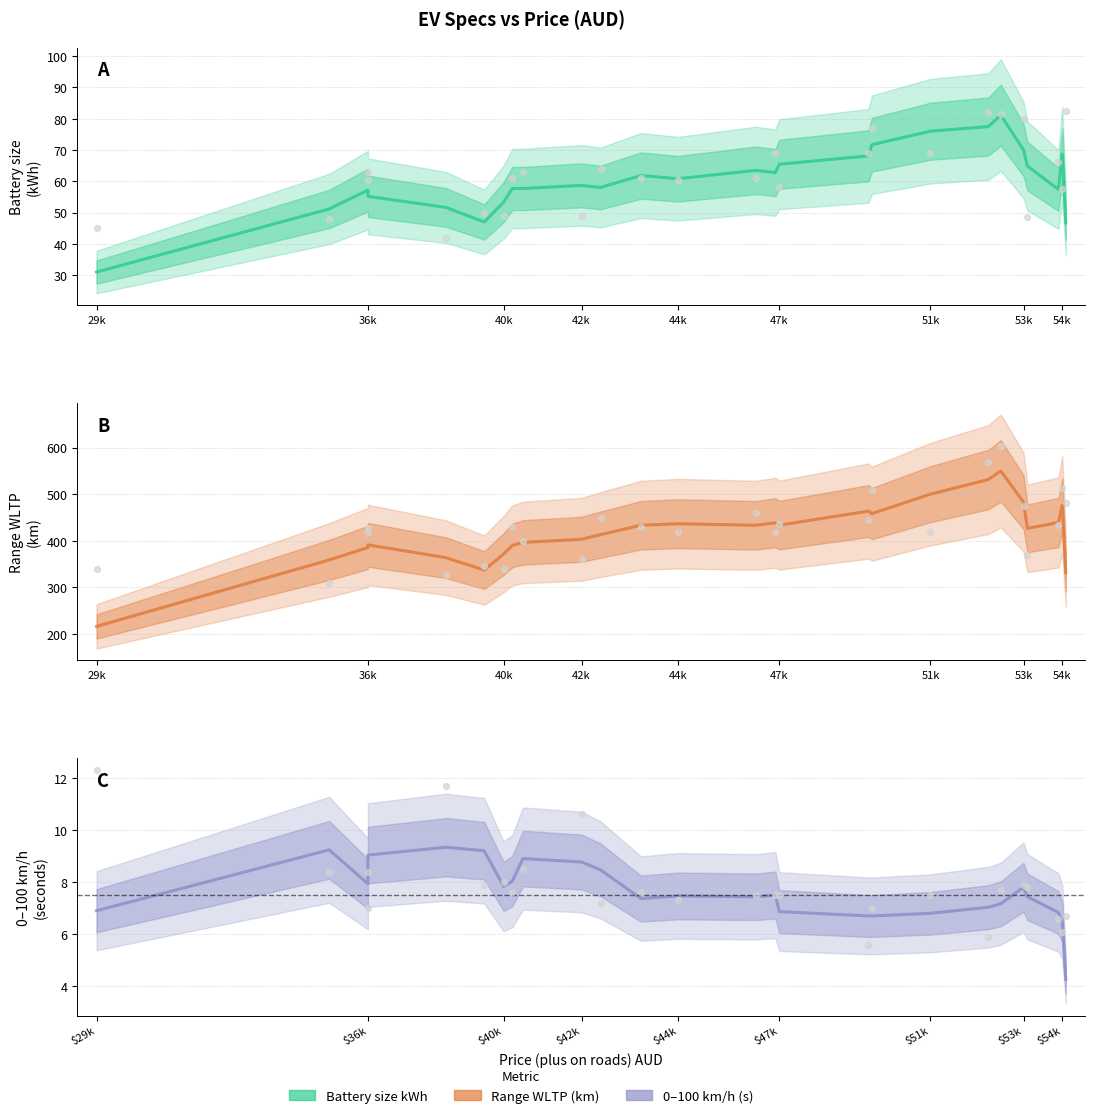

At how many categories does at least one series exceed 582?

1